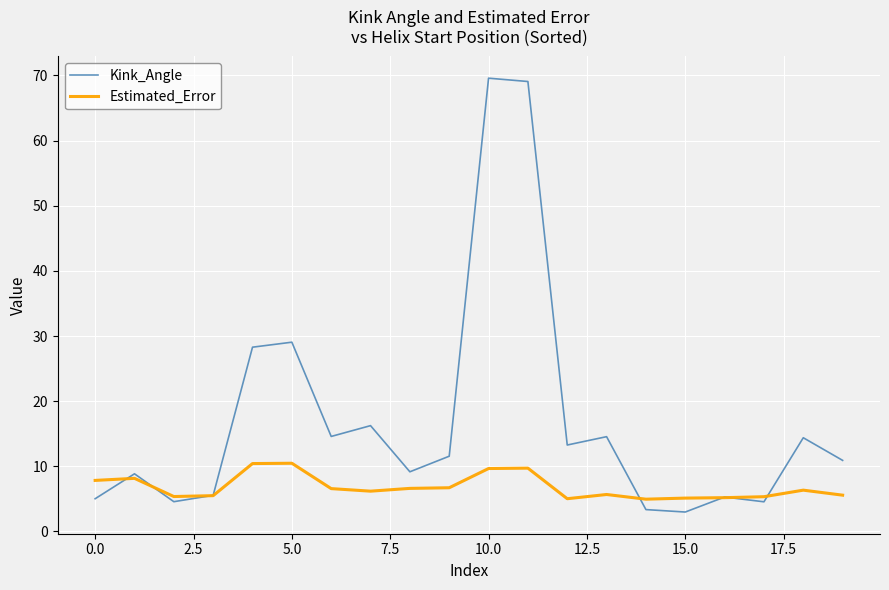

Which series has the widest spread of values?

Kink_Angle